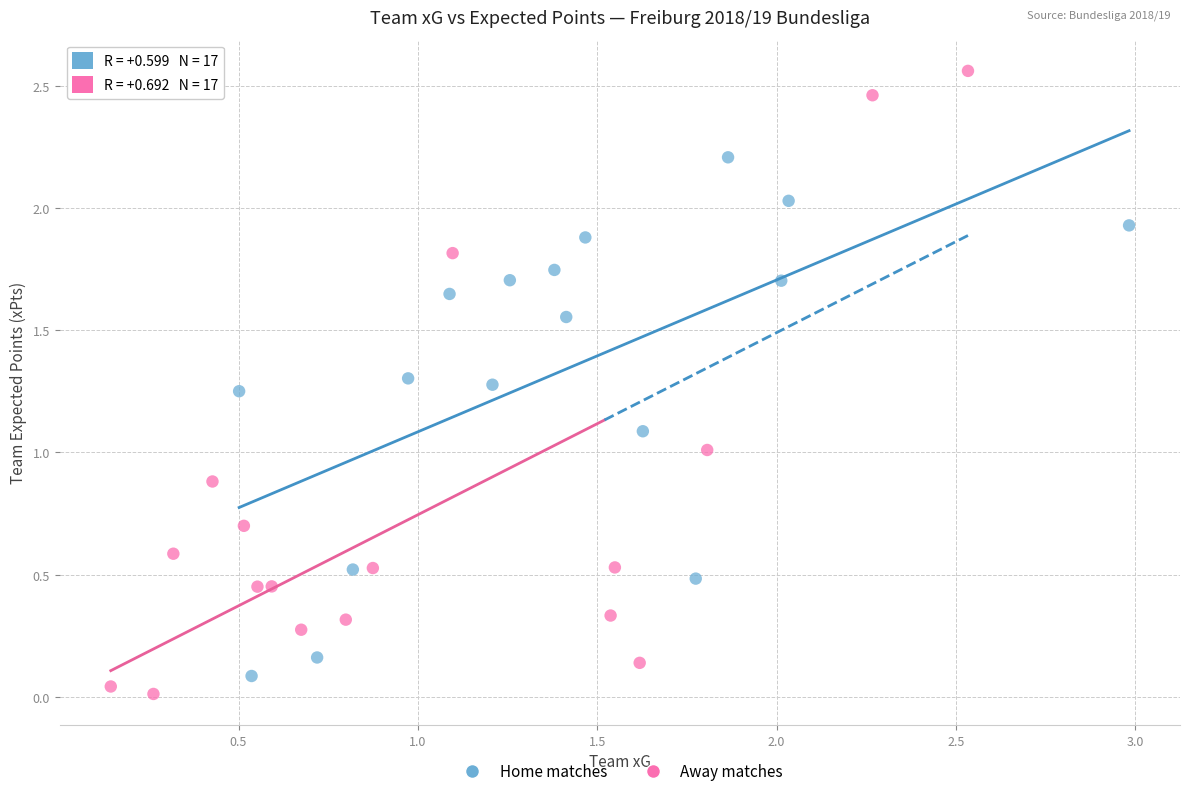

Which series has the widest spread of Y values?

Away matches